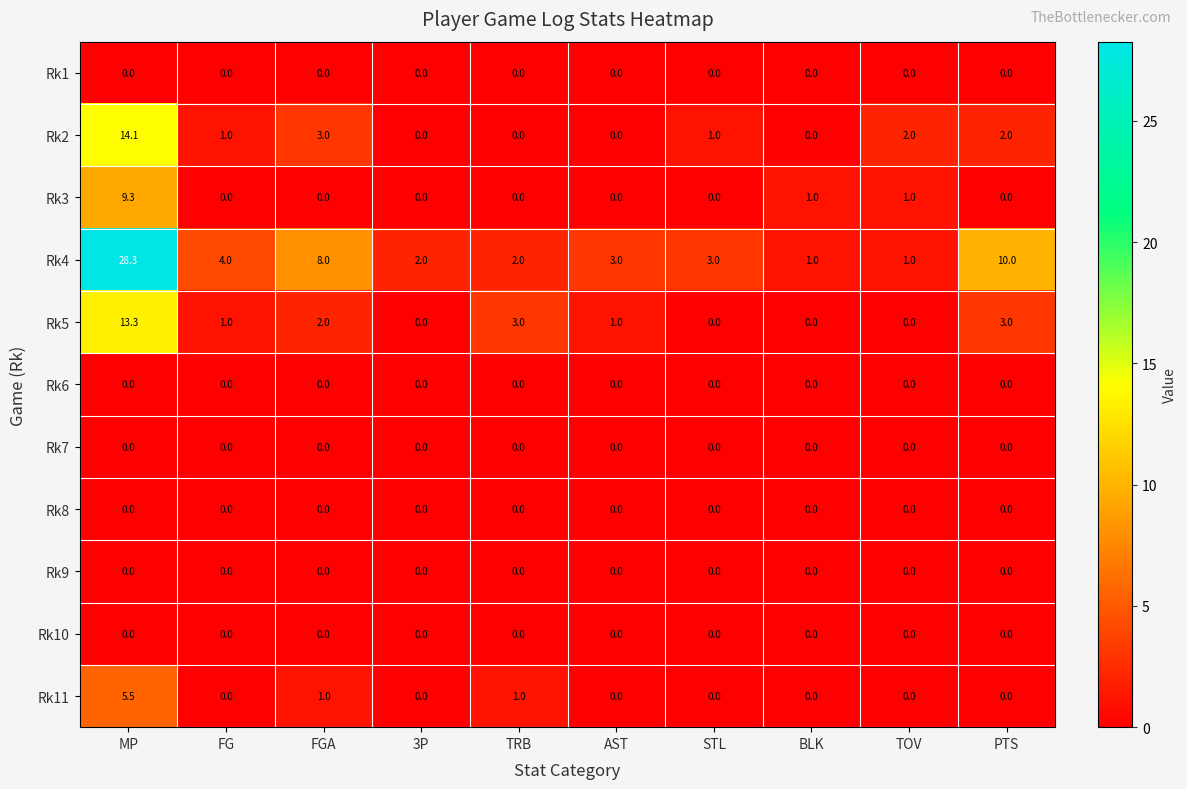

True or false: Rk1 has a value of 0.0 at AST.

True